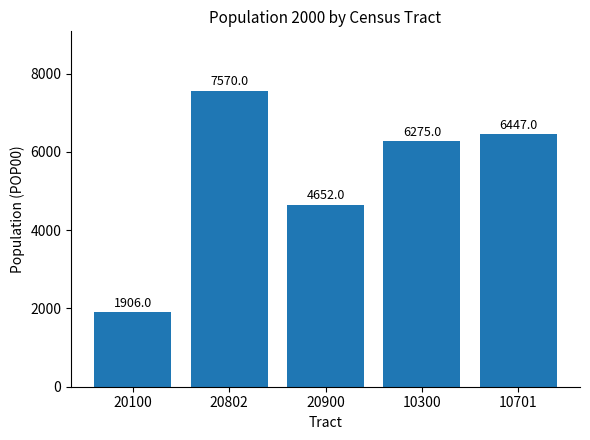

Rank the categories by value from lowest to highest.

20100, 20900, 10300, 10701, 20802